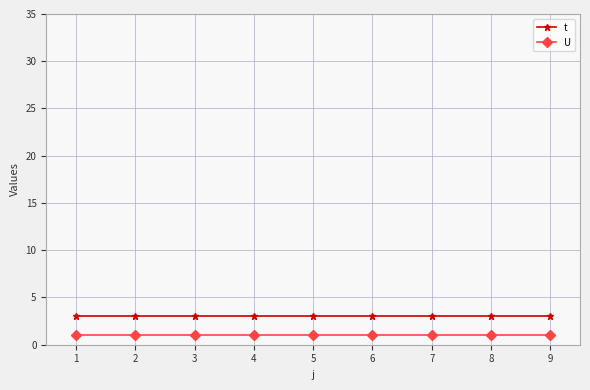

What is the approximate value of U at 8?

1